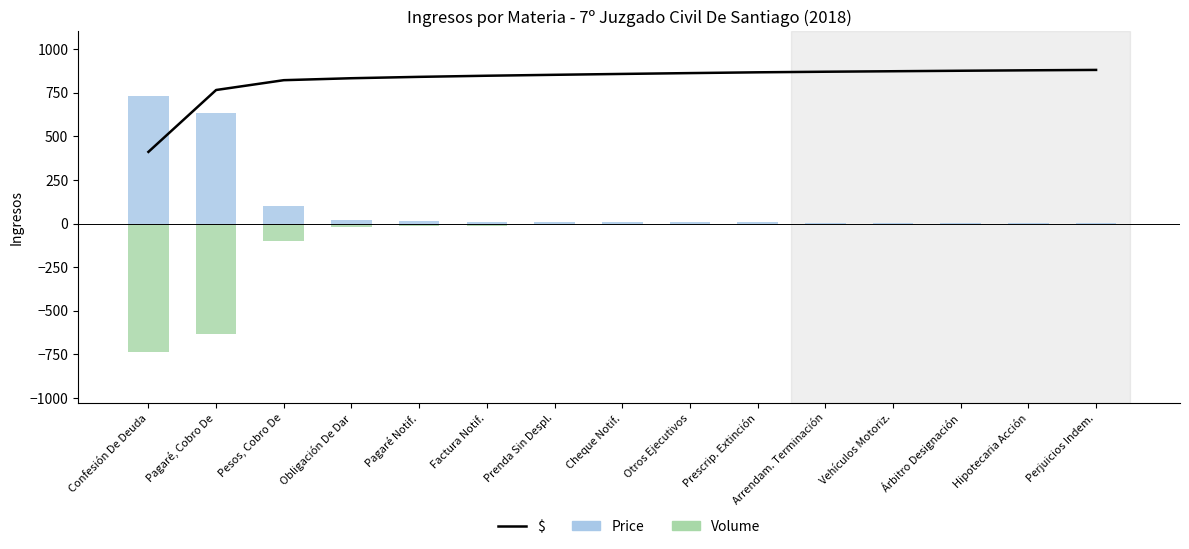

At which category is the sum across all series the highest?

Perjuicios Indem.